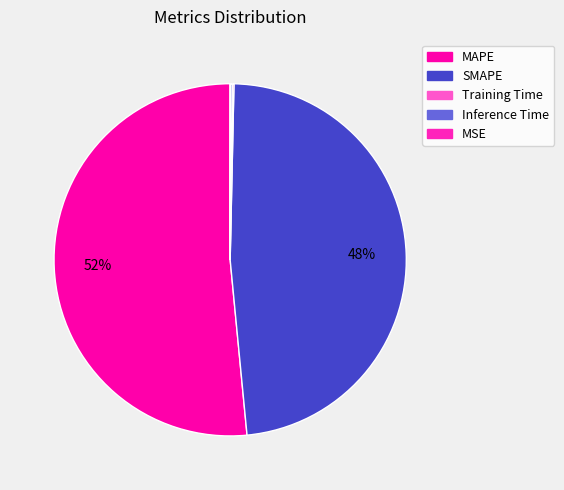

How many segments does this pie chart have?

5